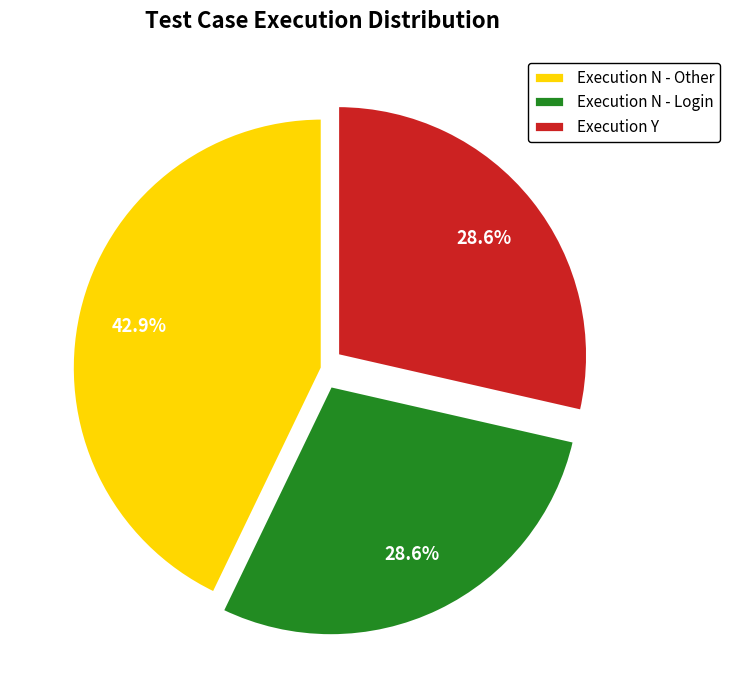

To the nearest percent, what is the average slice percentage?

33%